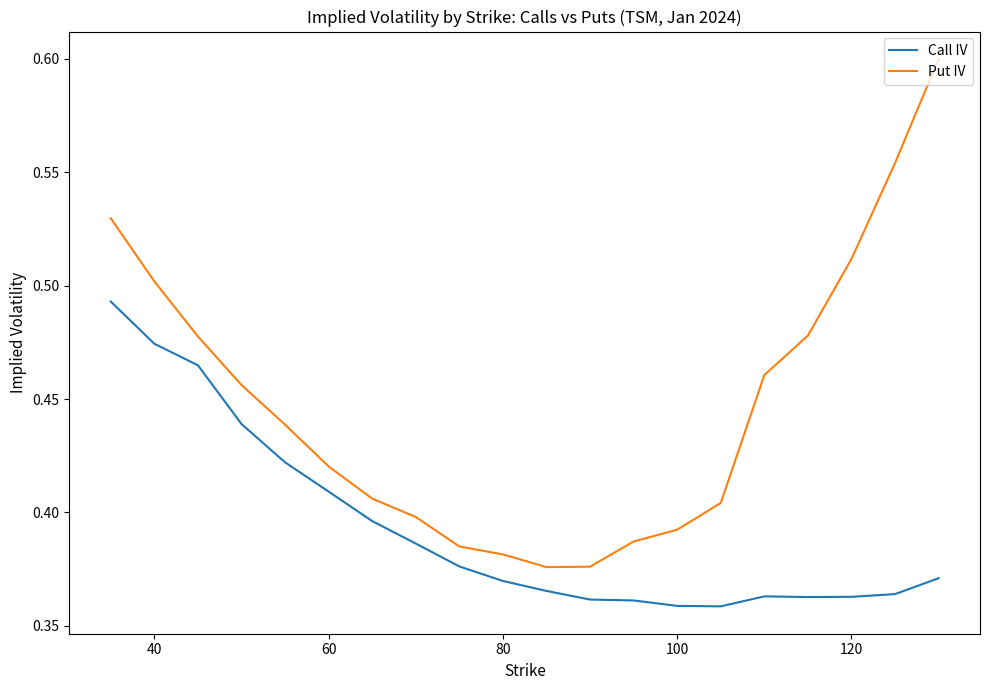

Which series has the largest total across all categories?

Put IV